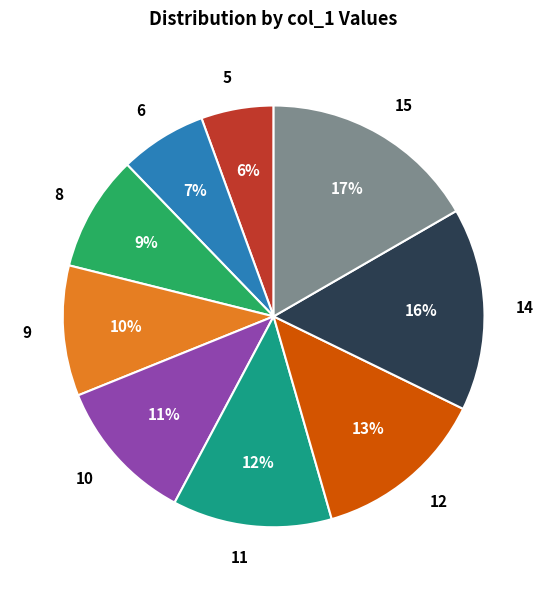

Rank the categories by value from highest to lowest.

15, 14, 12, 11, 10, 9, 8, 6, 5